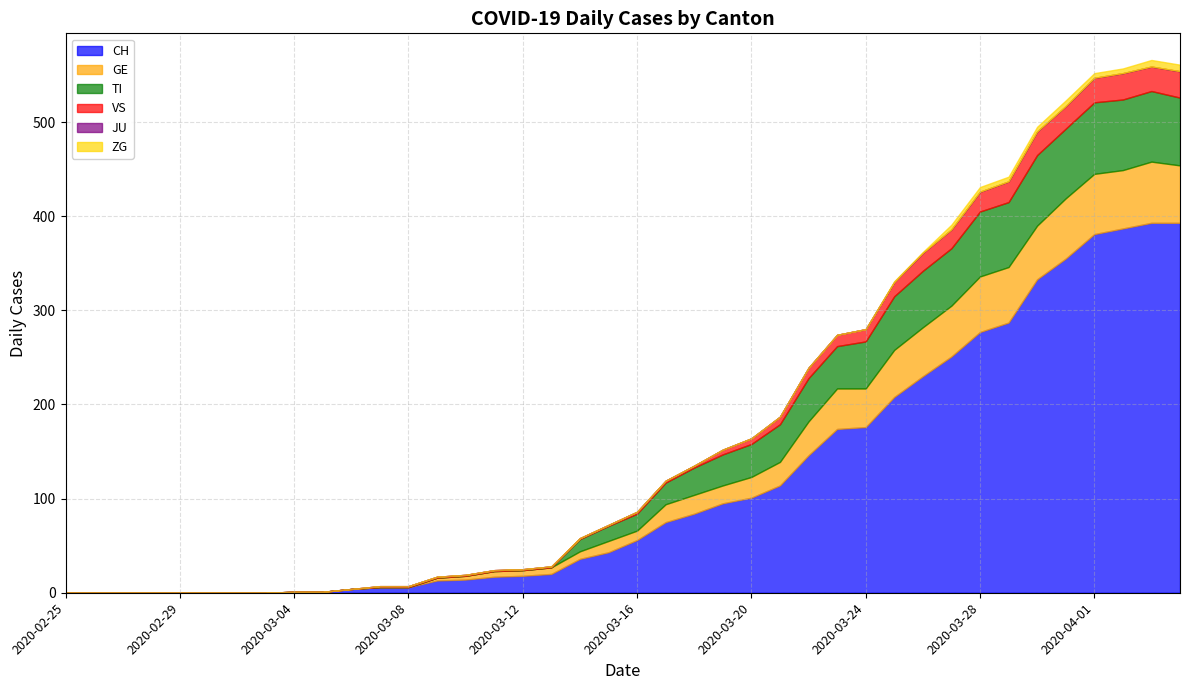

Is it true that TI equals 0 at 2020-03-03?

True